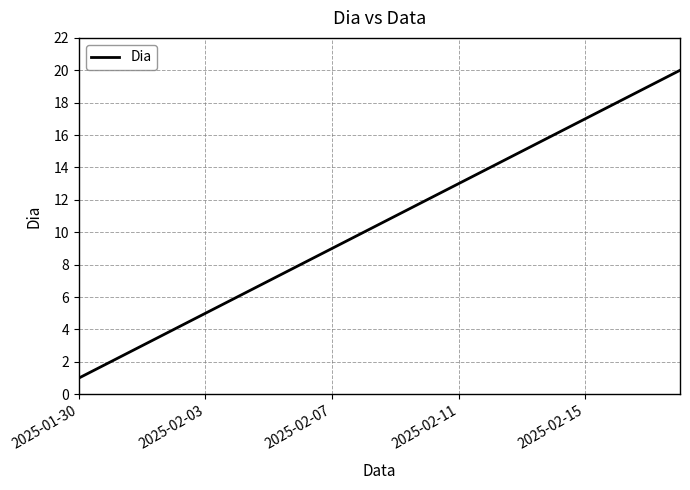

What is the maximum value shown in the chart?

20